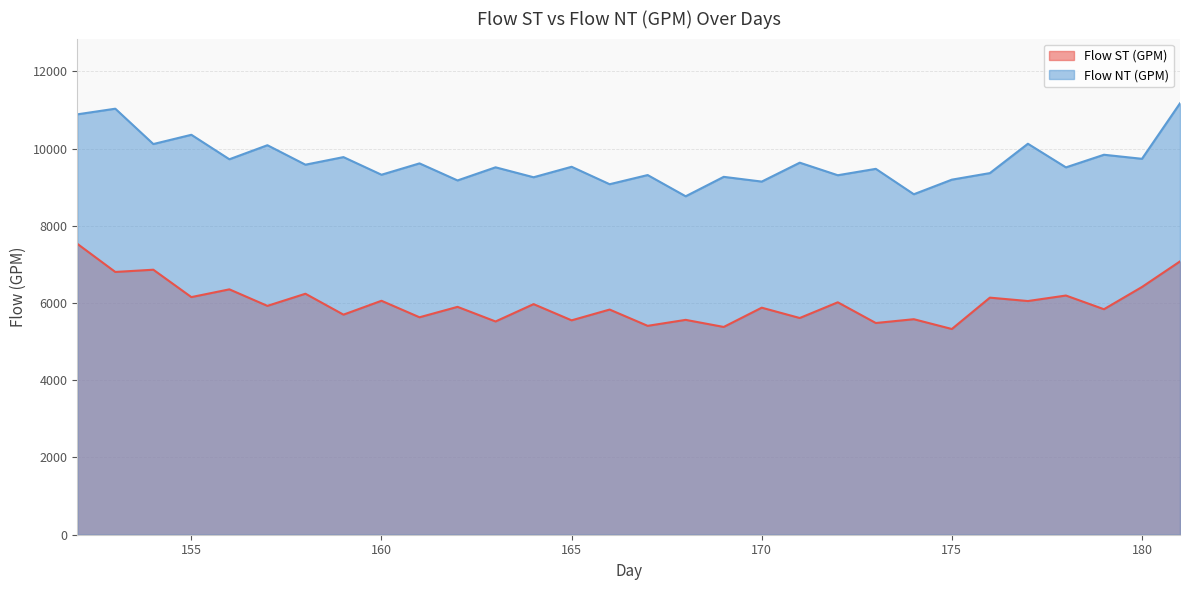

At which category does Flow NT (GPM) reach its first local valley?

154